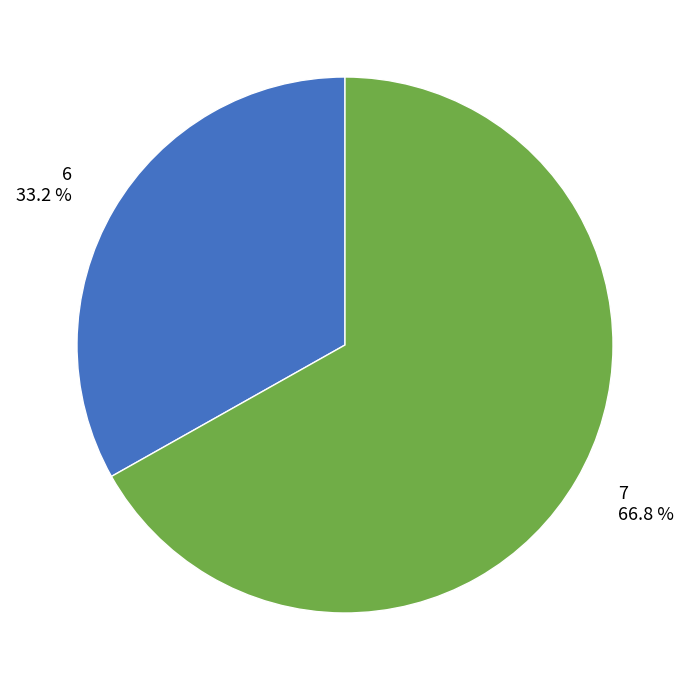

Does 7 represent more than half of the total?

Yes